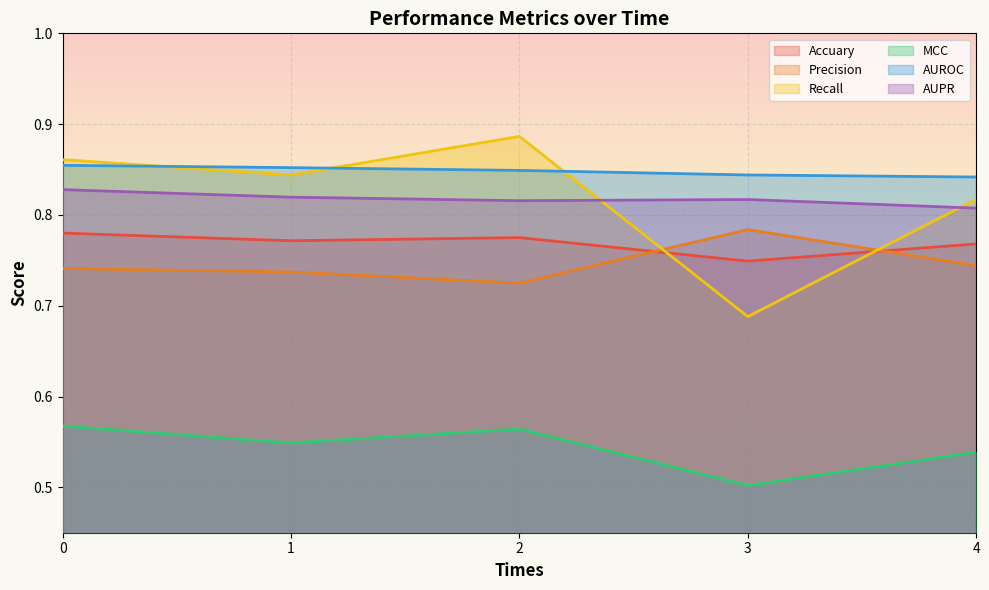

Which series has the largest total across all categories?

AUROC